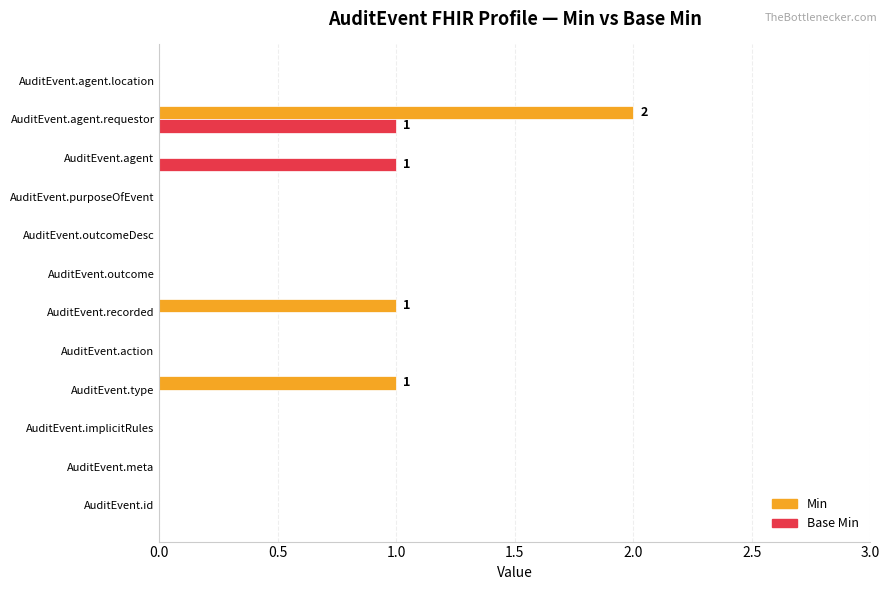

Which series has the largest total across all categories?

Min